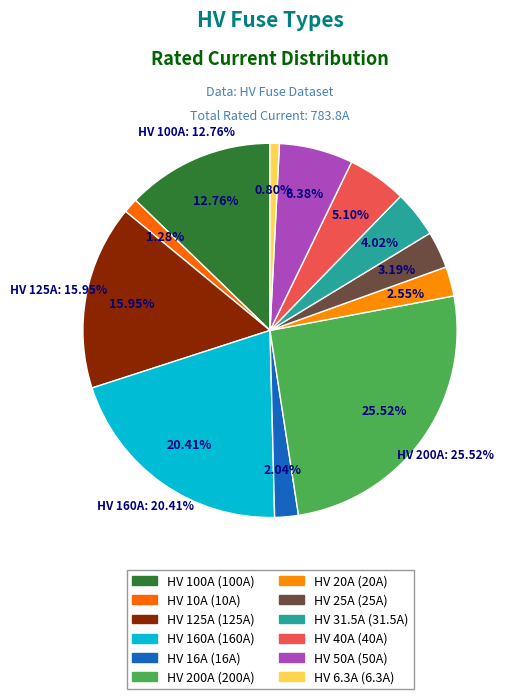

To the nearest percent, what is the difference between the HV 31.5A and HV 160A slice percentages?

16%